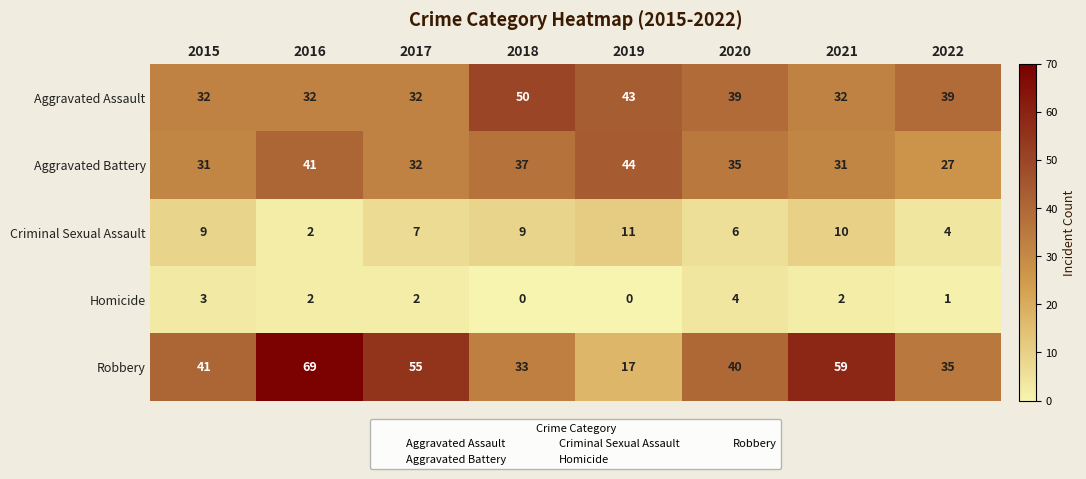

Is it true that Robbery equals 69 at 2016?

True